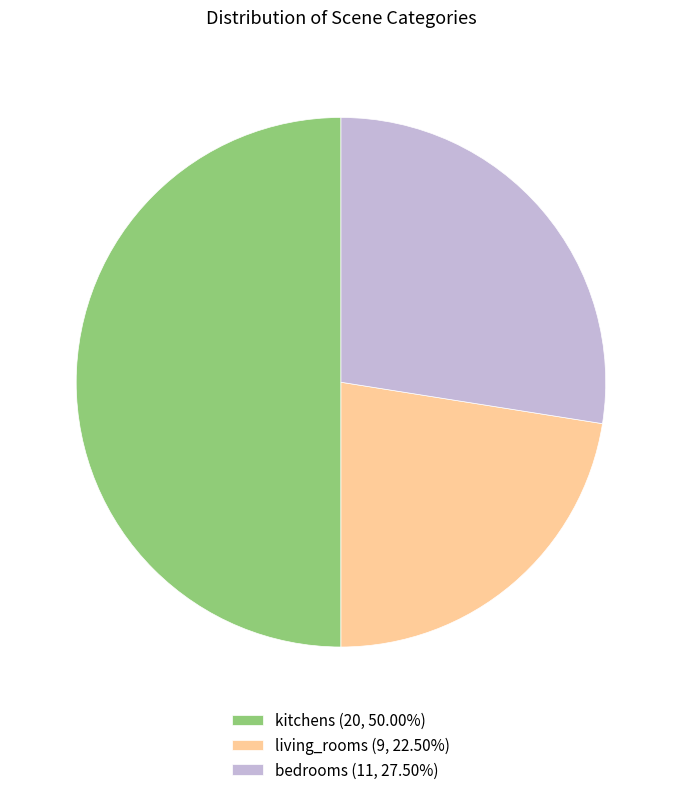

Is living_rooms (9, 22.50%) the majority of the pie?

No